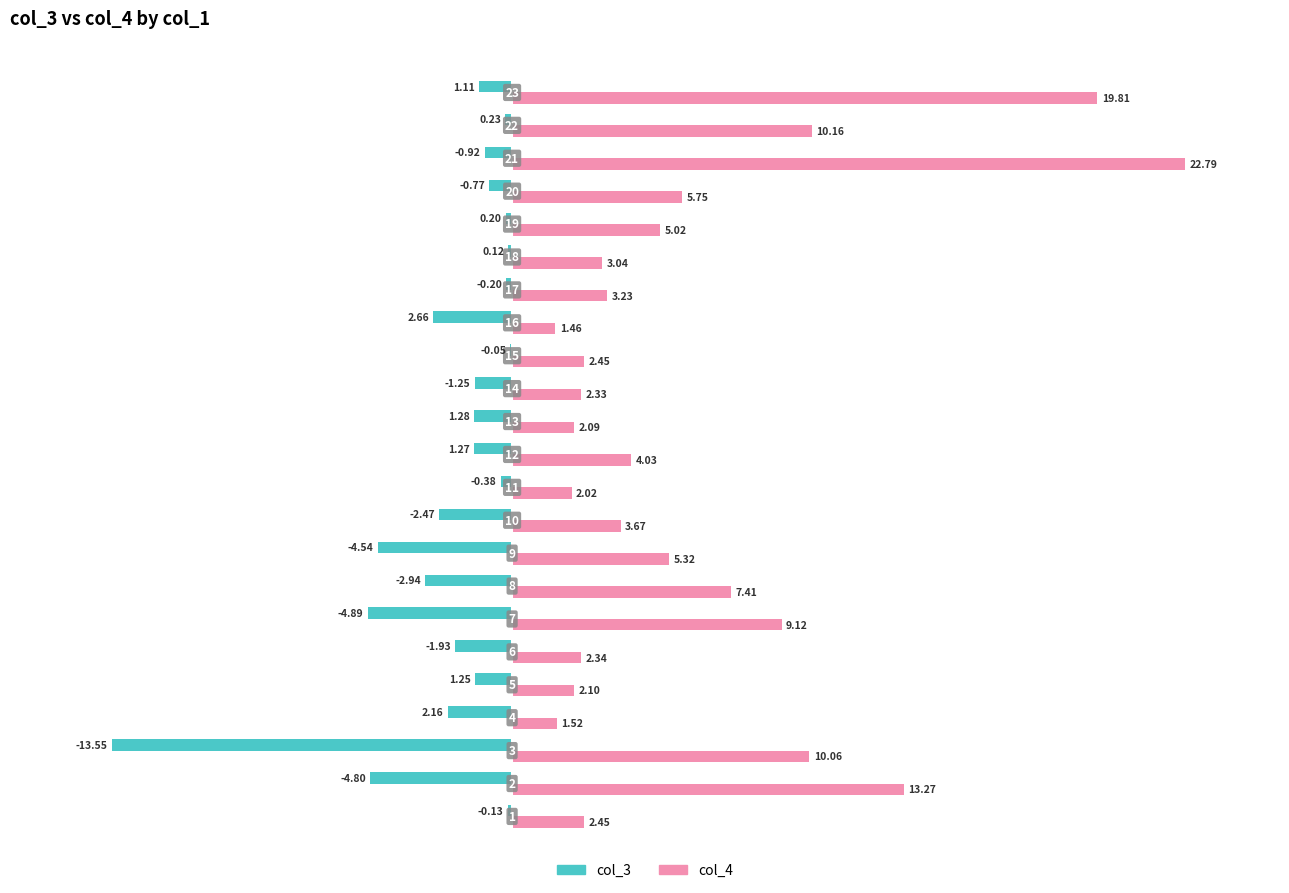

Which series has the largest total across all categories?

col_4